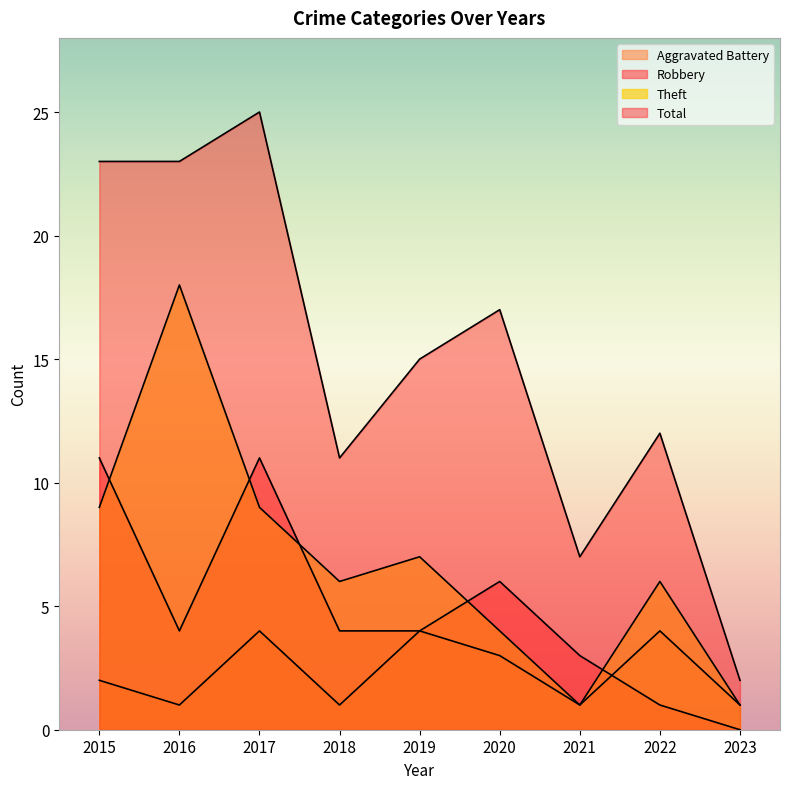

At which category does Robbery reach its first local peak?

2017